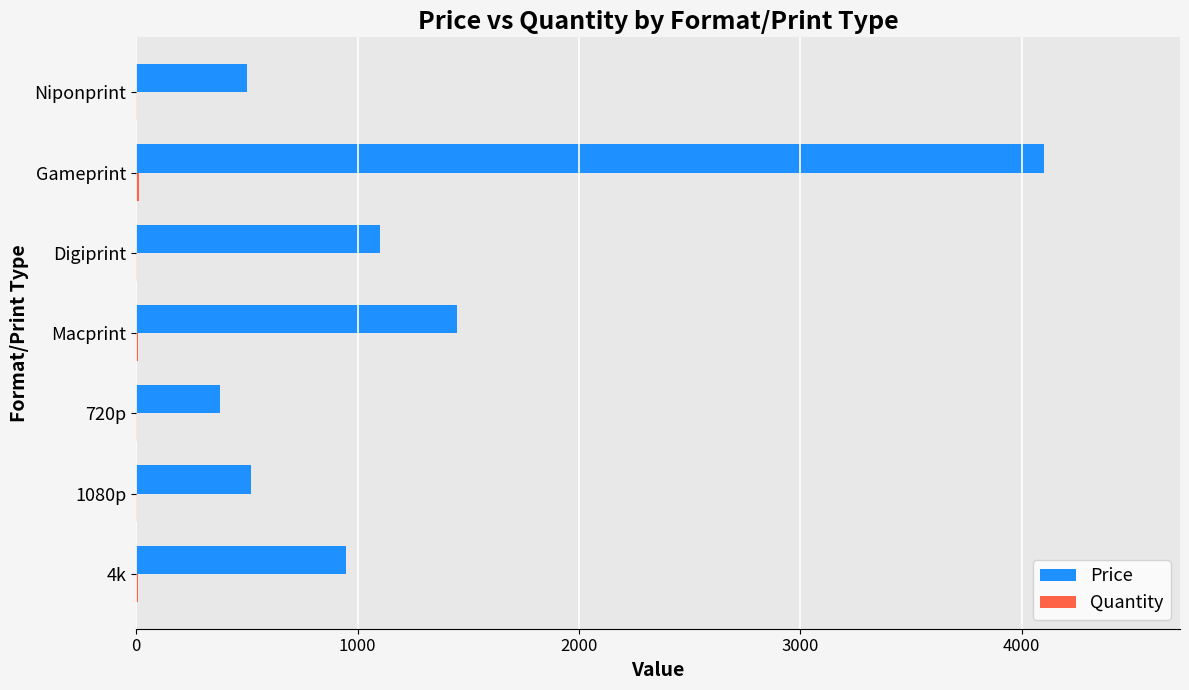

Between 1080p and Gameprint, which series saw the biggest shift?

Price